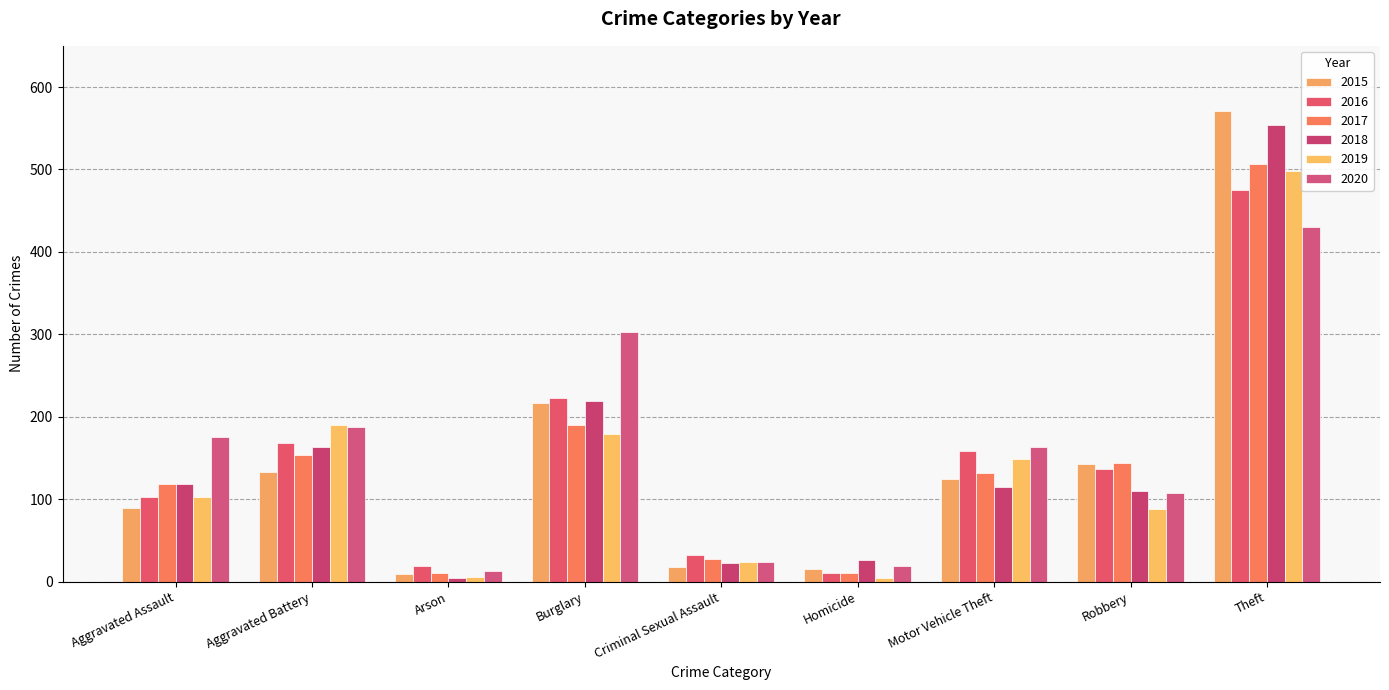

Count the number of categories in the chart.

9